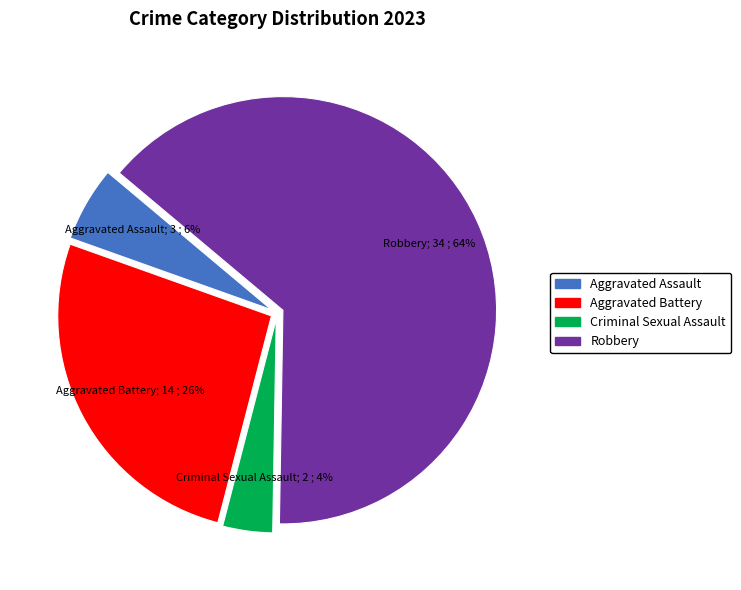

To the nearest percent, what portion does Aggravated Battery represent?

26%